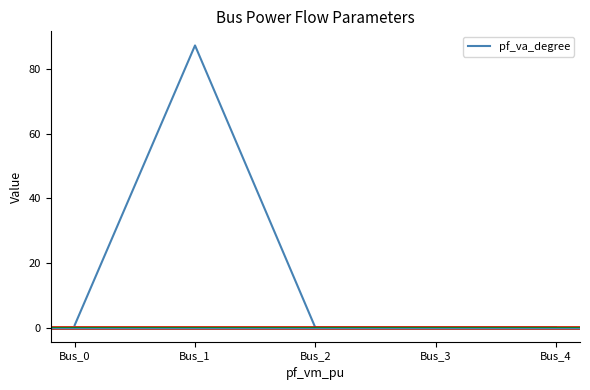

Reading left to right, transcribe all the data shown in this chart.

0.8	87.3	0.0	0.0	0.0